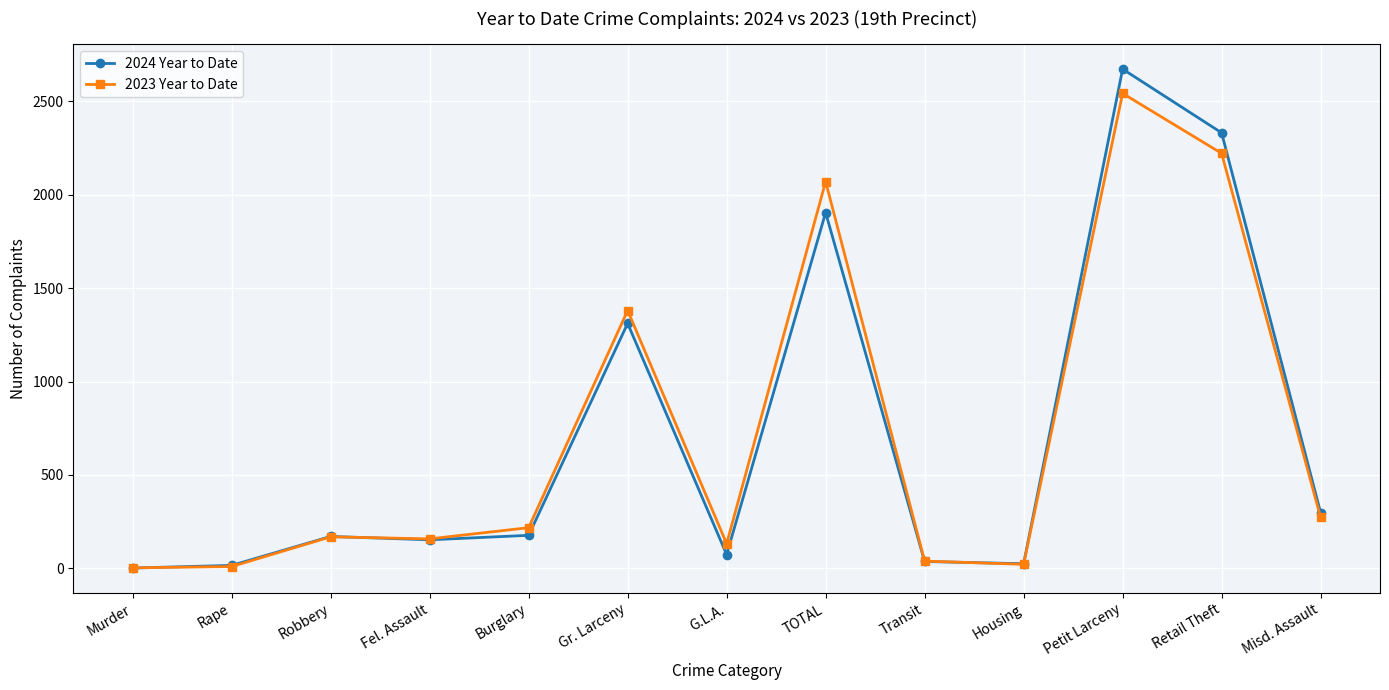

Count the number of data series in this chart.

2